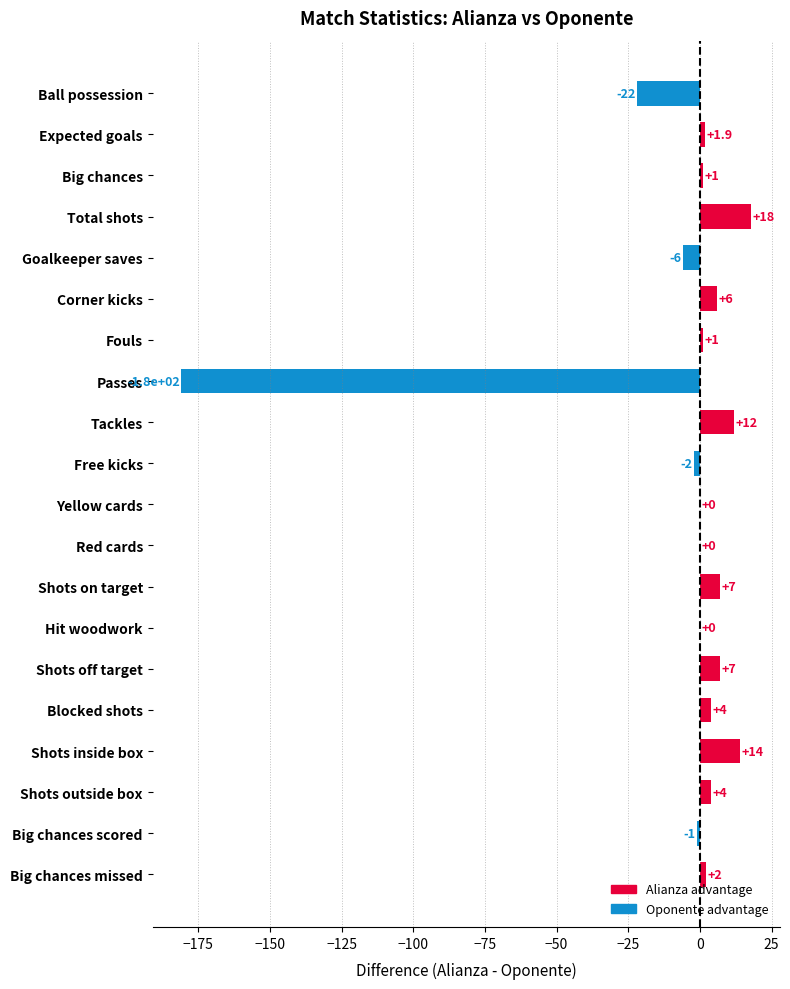

Reading top to bottom, extract all data points from this chart.

Ball possession=-22.0	Expected goals=1.9	Big chances=1.0	Total shots=18.0	Goalkeeper saves=-6.0	Corner kicks=6.0	Fouls=1.0	Passes=-181.0	Tackles=12.0	Free kicks=-2.0	Yellow cards=0.0	Red cards=0.0	Shots on target=7.0	Hit woodwork=0.0	Shots off target=7.0	Blocked shots=4.0	Shots inside box=14.0	Shots outside box=4.0	Big chances scored=-1.0	Big chances missed=2.0